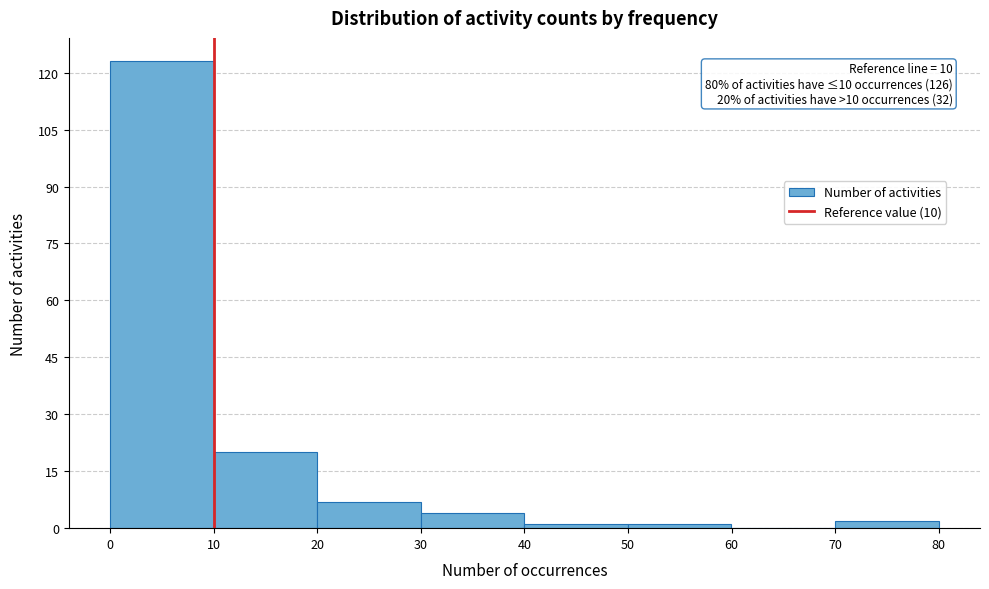

Which range on the x-axis has the tallest bar?

0 to 10